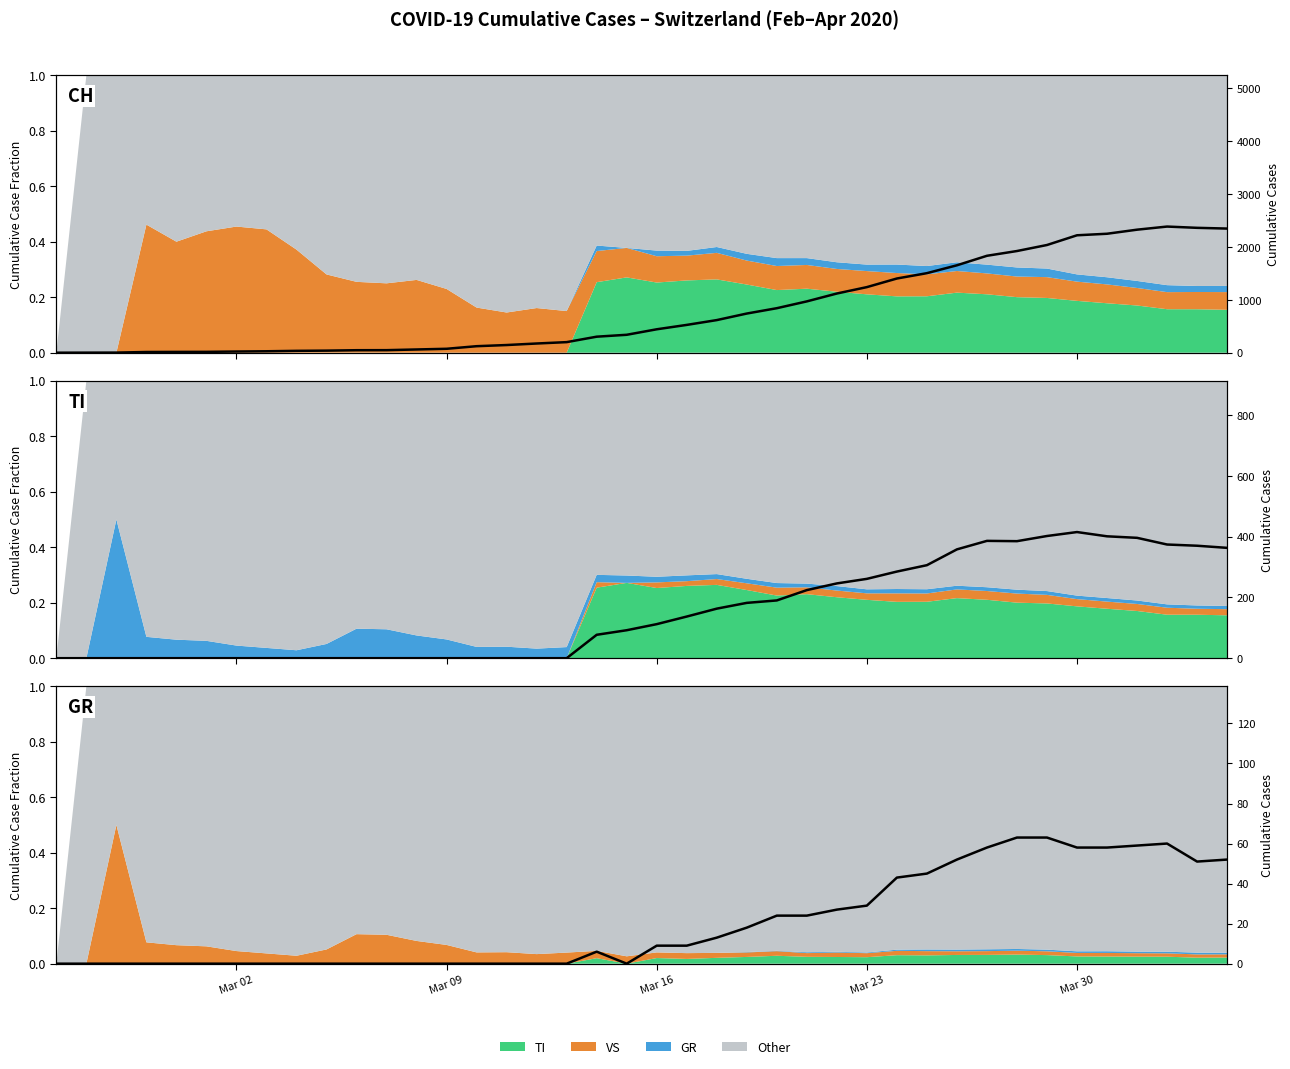

What is the difference between the maximum and minimum values in the GR total series?

63